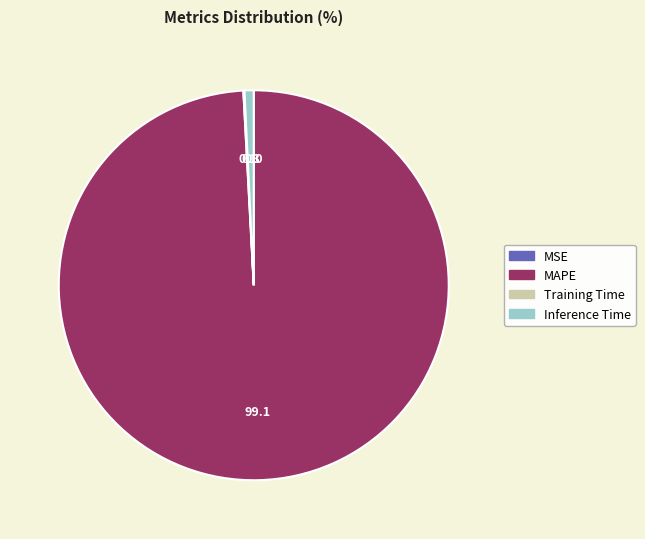

Which slice is the largest?

MAPE